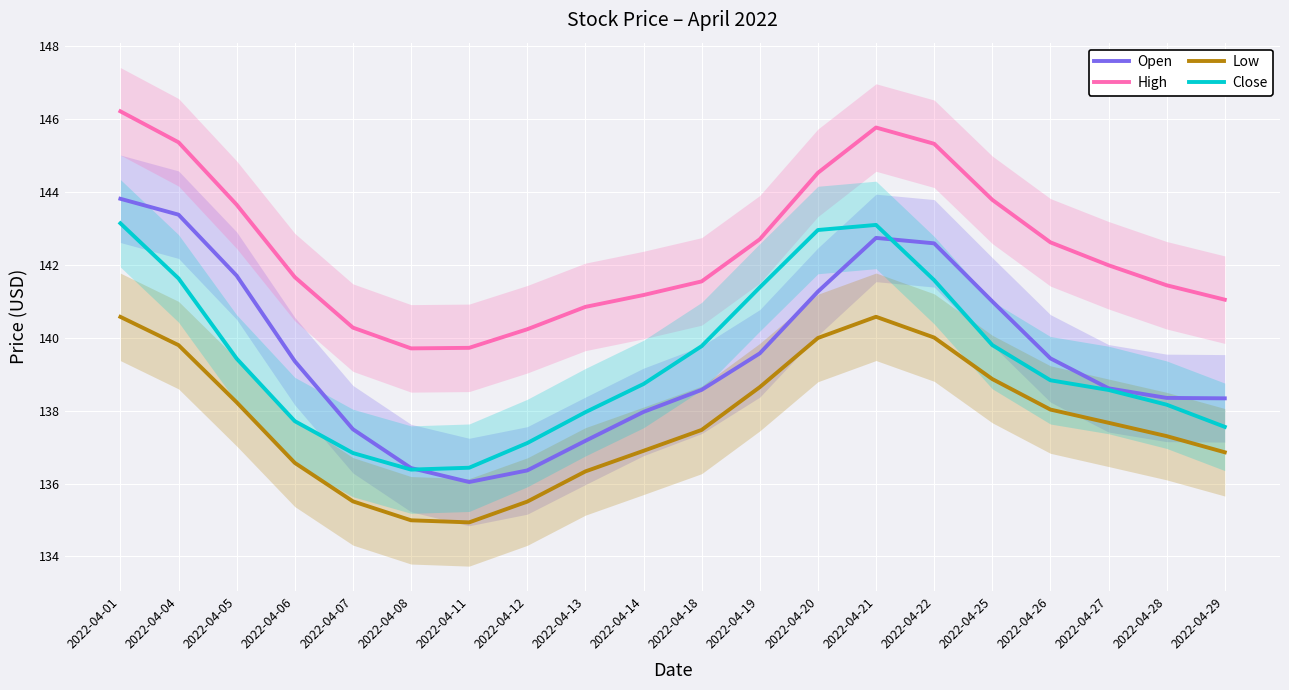

Is it true that Open equals 85.7 at 2022-04-21?

False